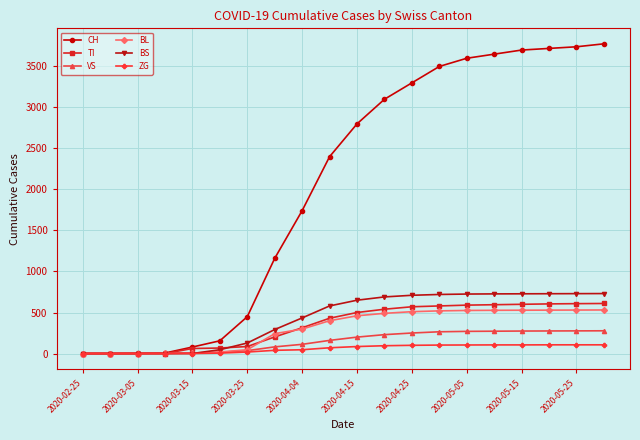

Rank the series by their maximum value, from lowest to highest.

ZG, VS, BL, TI, BS, CH